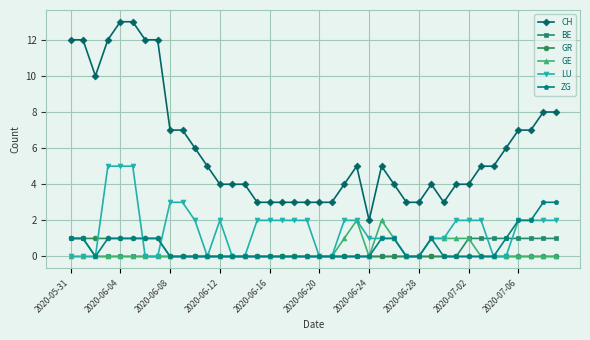

True or false: LU has more than 0 points higher than both neighbors.

True